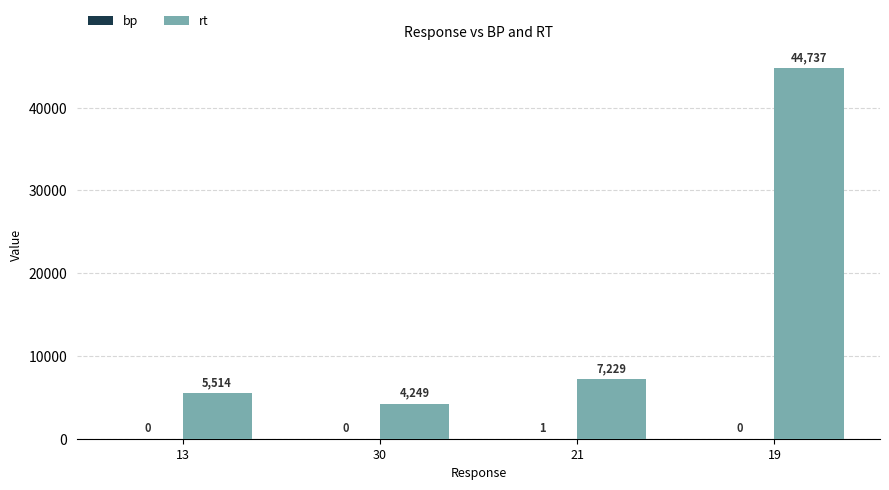

Count the number of categories in the chart.

4